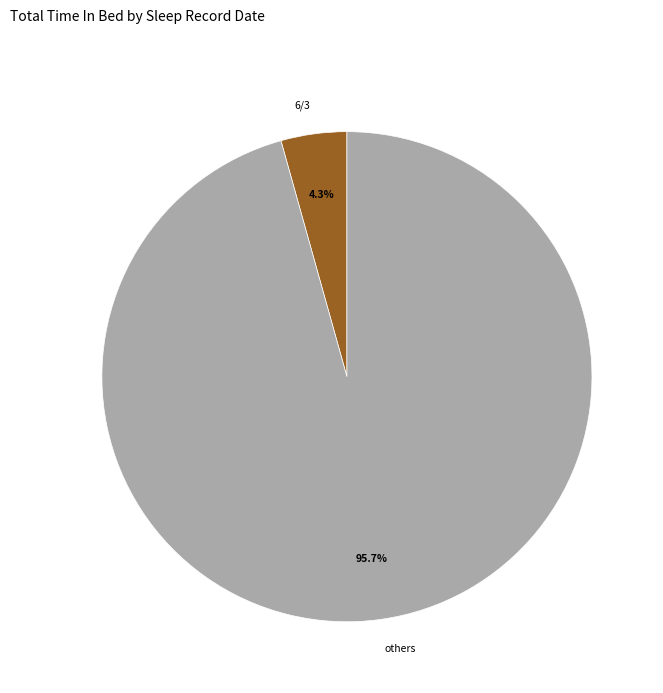

Rank the categories by value from highest to lowest.

others, 6/3